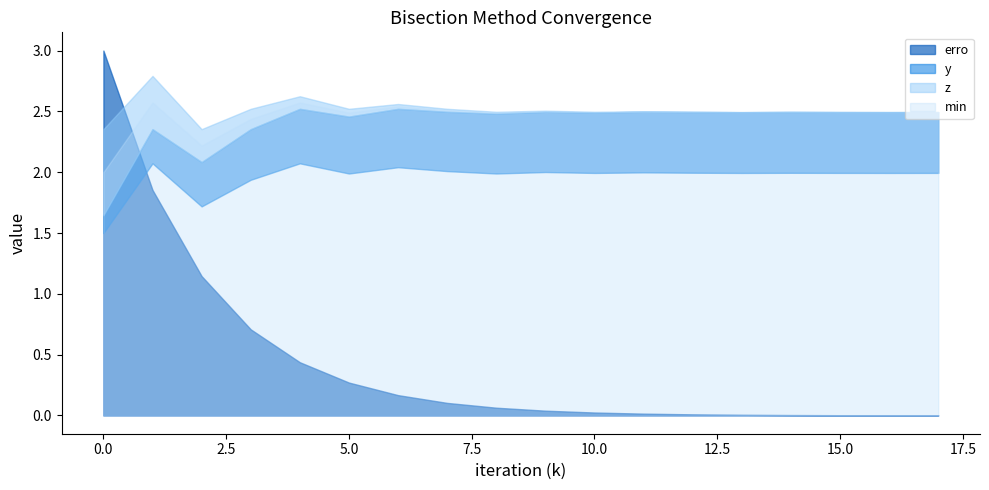

What is the maximum value shown in the chart?

3.0